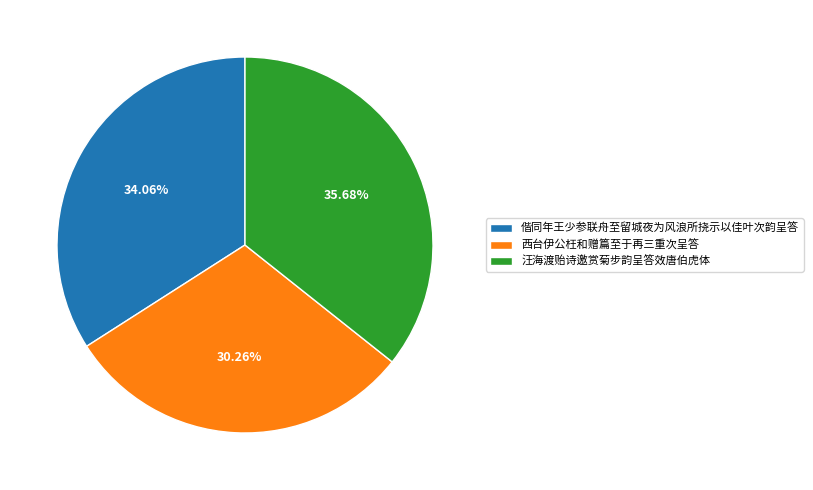

What is the smallest slice in the pie chart?

西台伊公枉和赠篇至于再三重次呈答